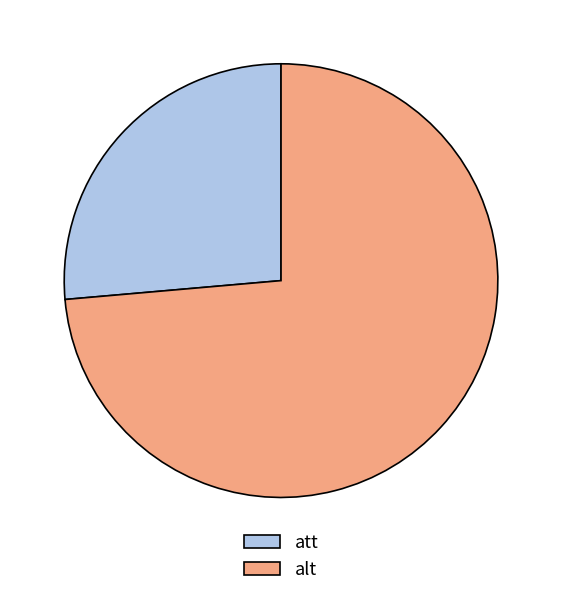

Which slice represents more than half of the pie?

alt